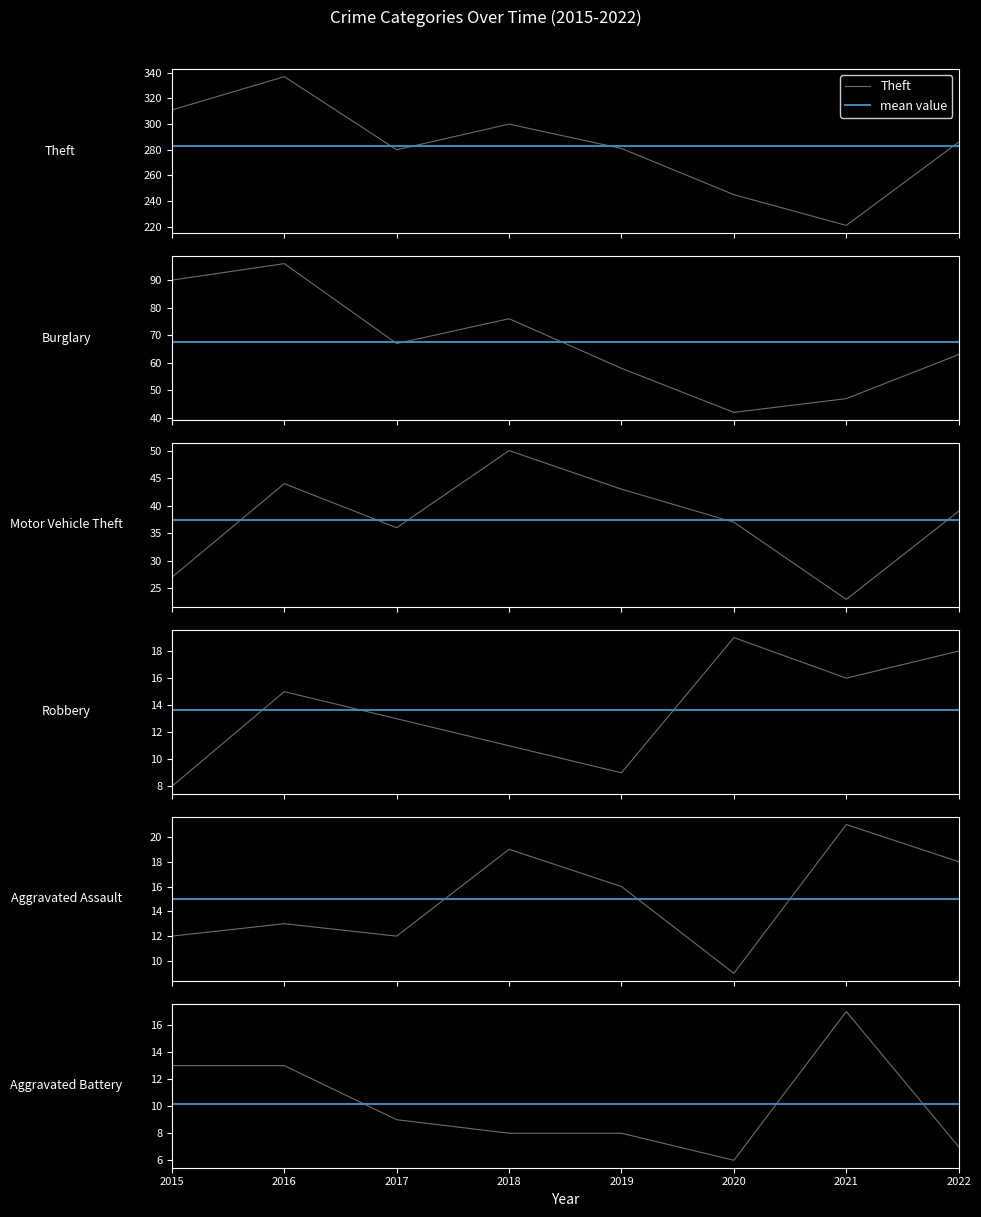

What is the spread (max minus min) of values at 2022?

279